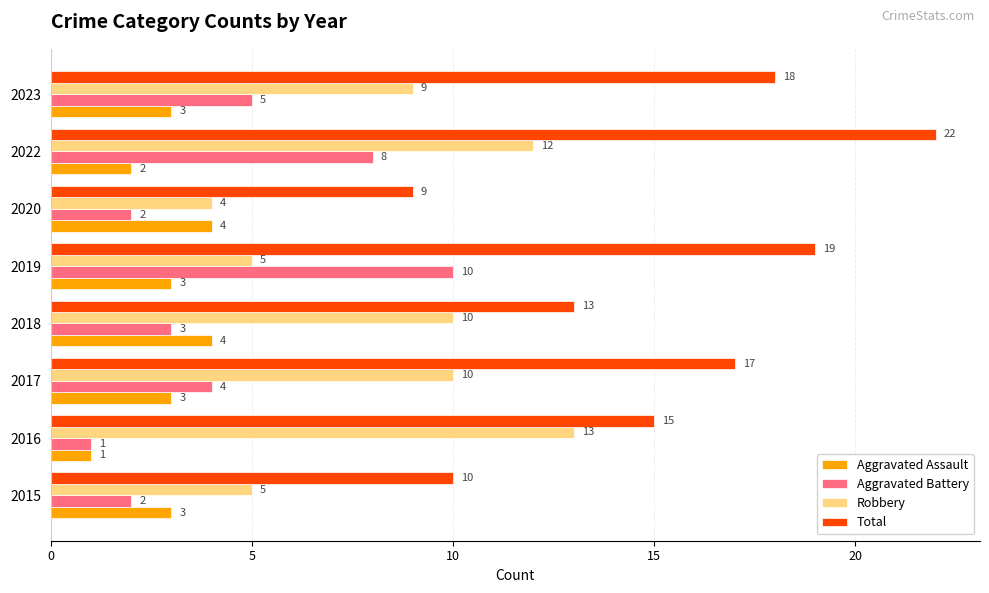

Is it true that Robbery equals 10 at 2018?

True